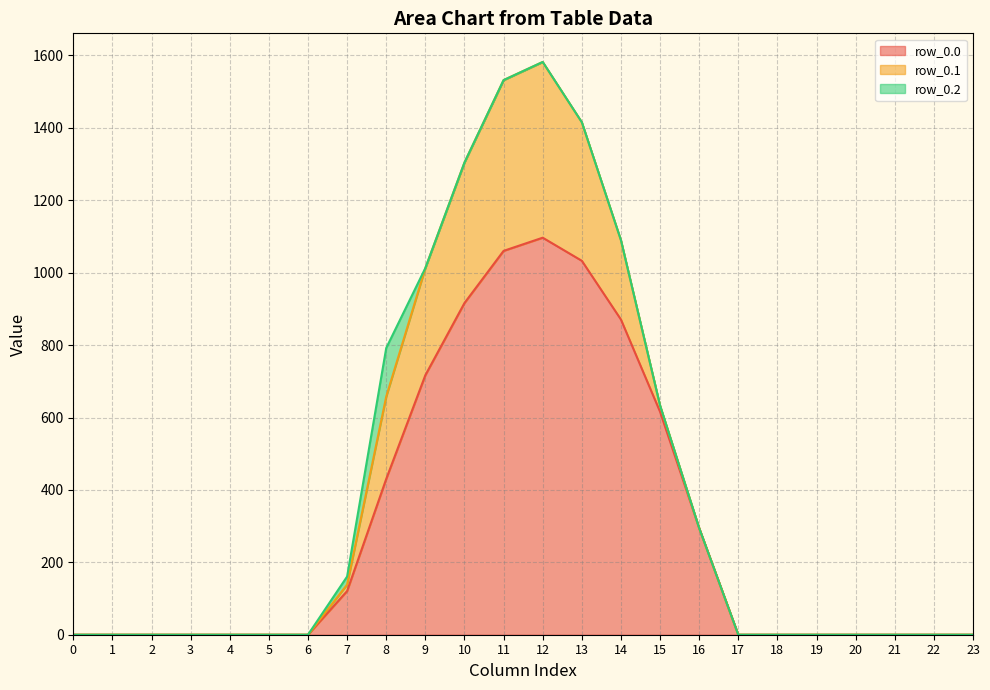

What is the total value across all series at 14?

1089.7